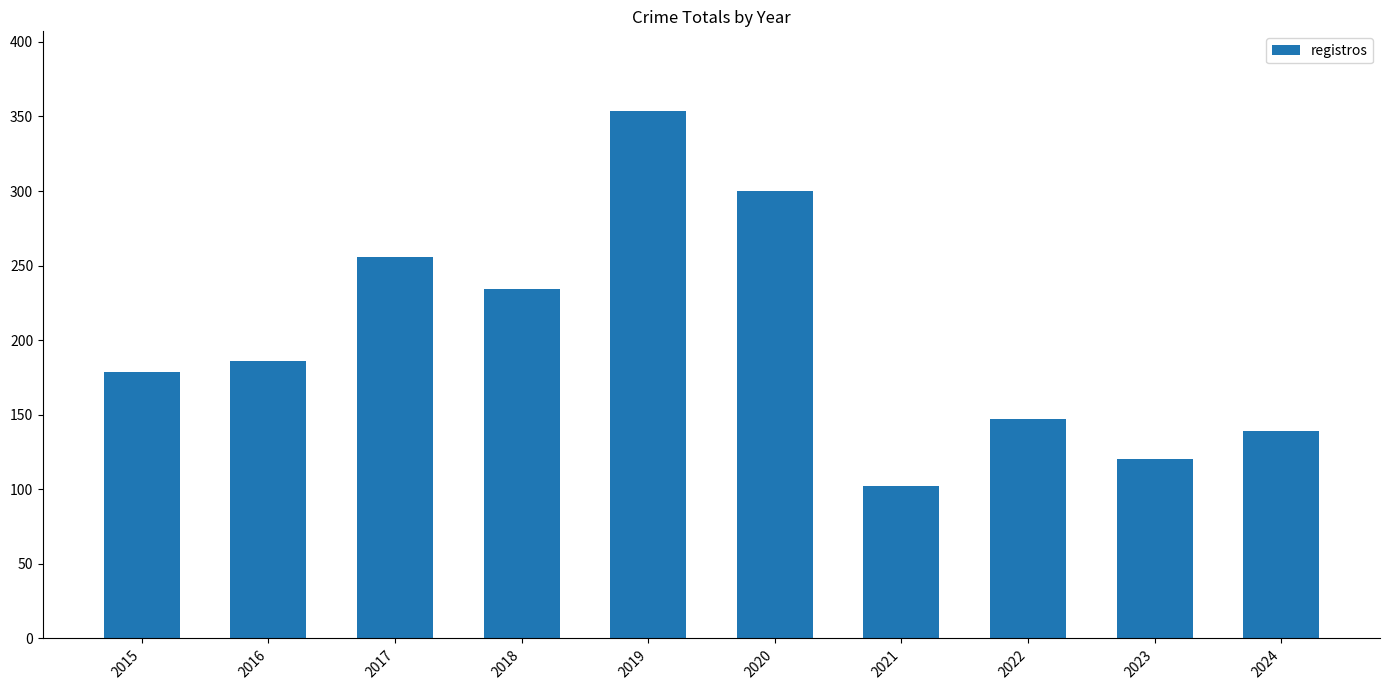

Rank the categories by value from highest to lowest.

2019, 2020, 2017, 2018, 2016, 2015, 2022, 2024, 2023, 2021